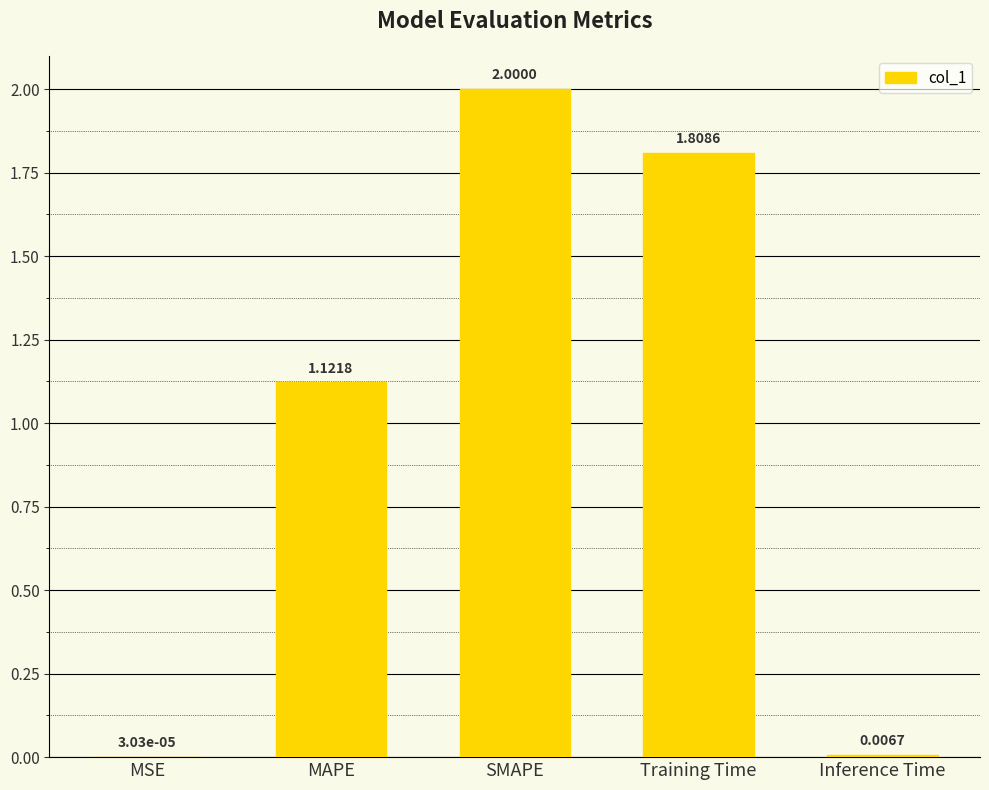

Count the number of data series in this chart.

1